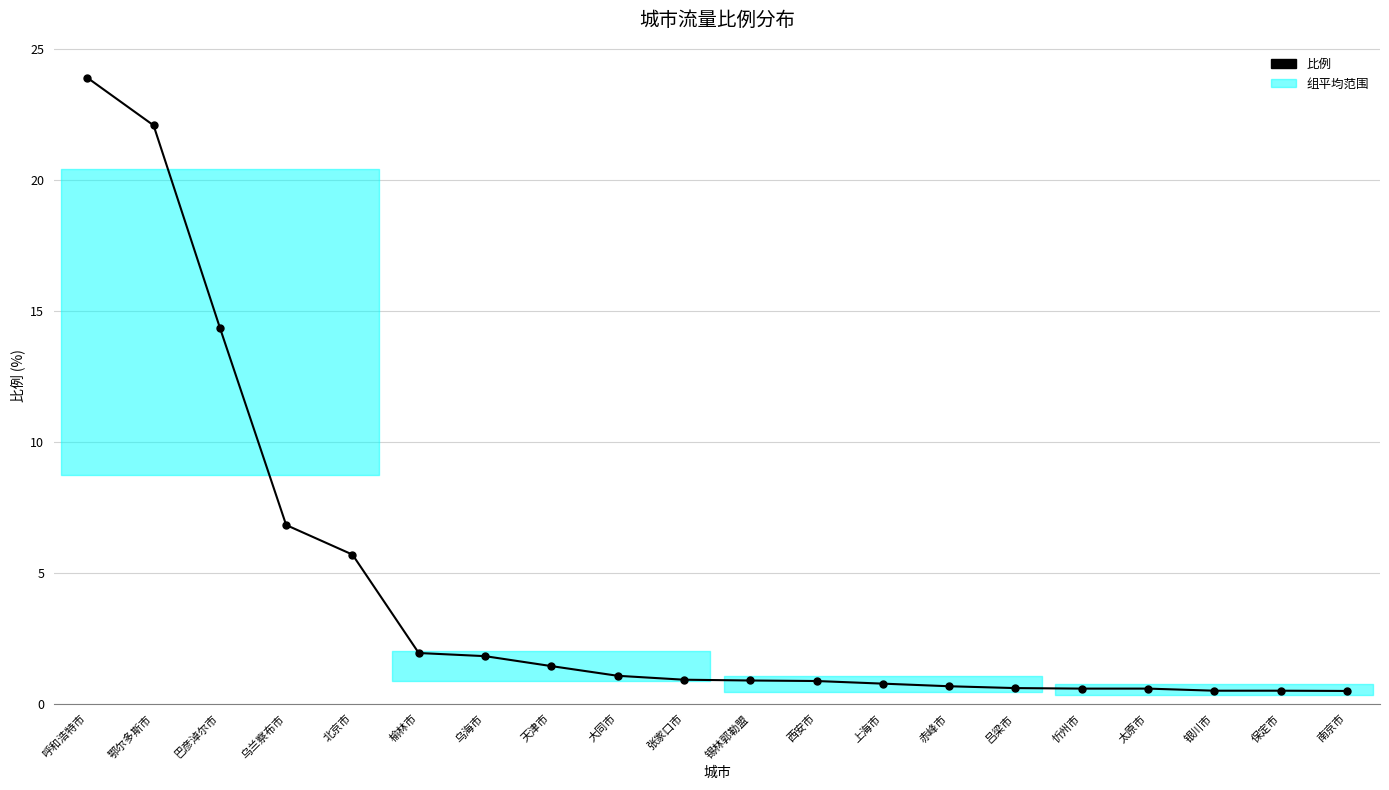

At which label is the value closest to 12?

巴彦淖尔市